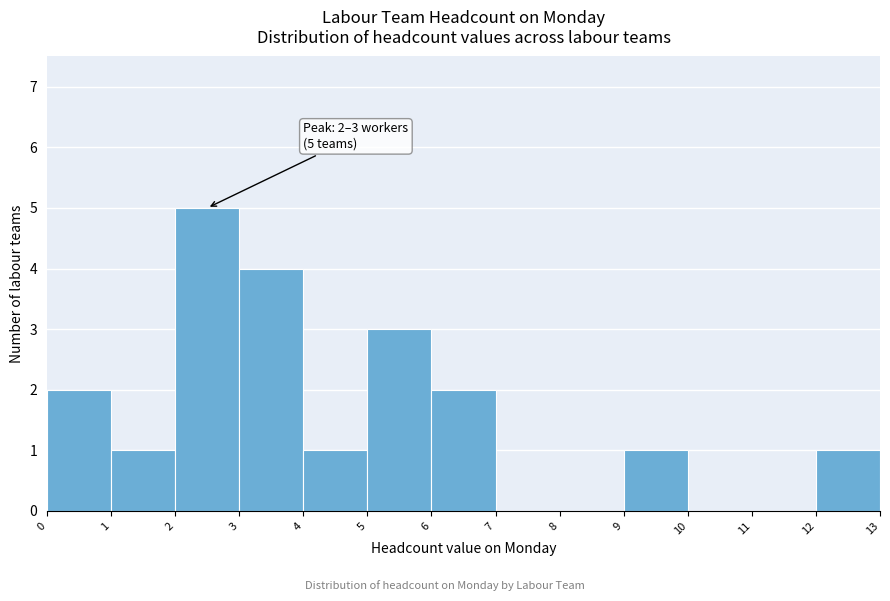

Over which range of the x-axis is the bar tallest?

2 to 3